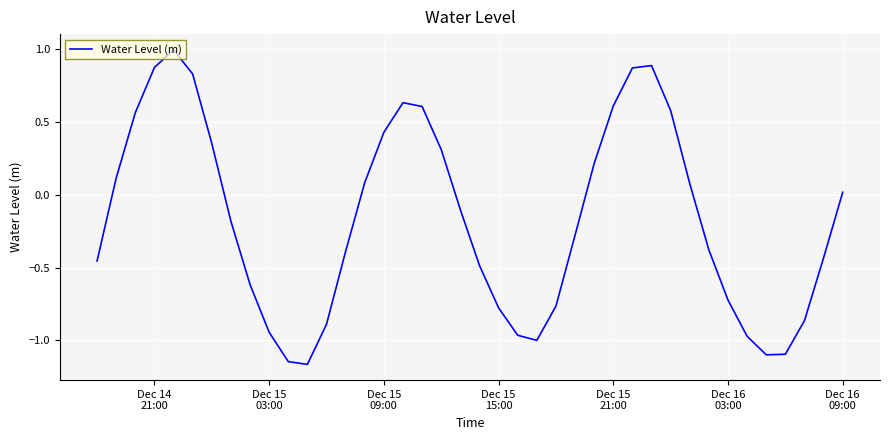

How many negative values are there?

22